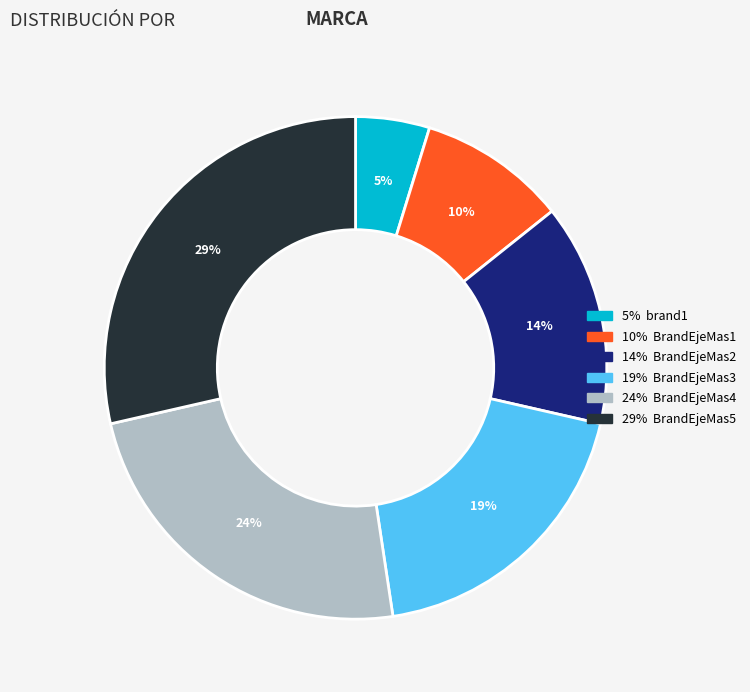

To the nearest percent, what is the difference between the largest and smallest slice percentages?

24%